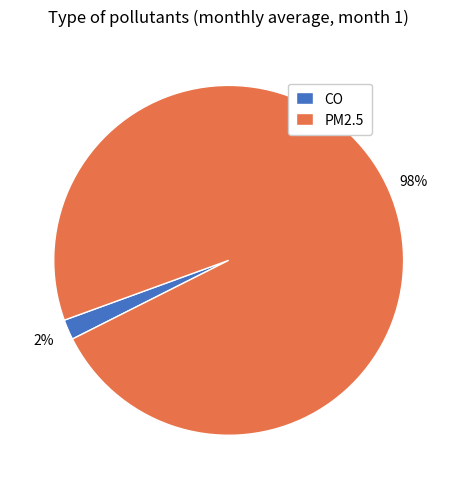

Is PM2.5 the majority of the pie?

Yes